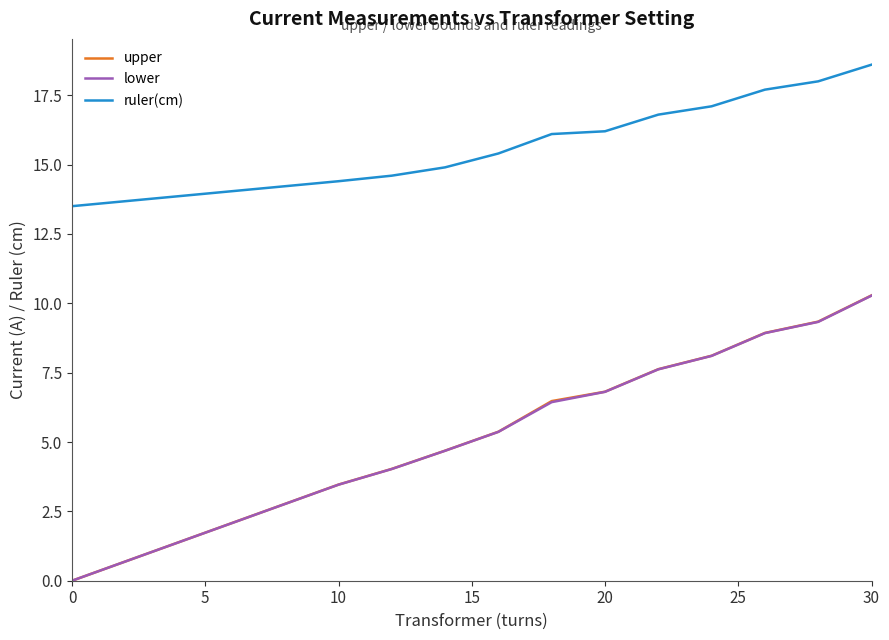

Which series has the largest total across all categories?

ruler(cm)